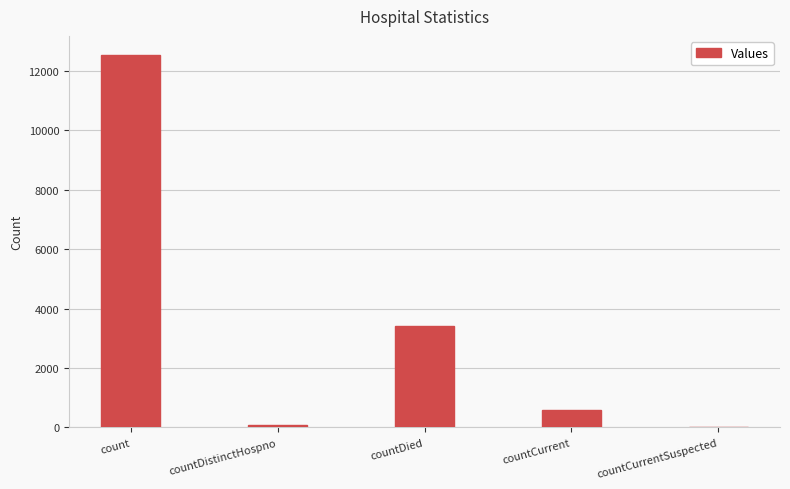

Does the chart contain stacked bars?

No